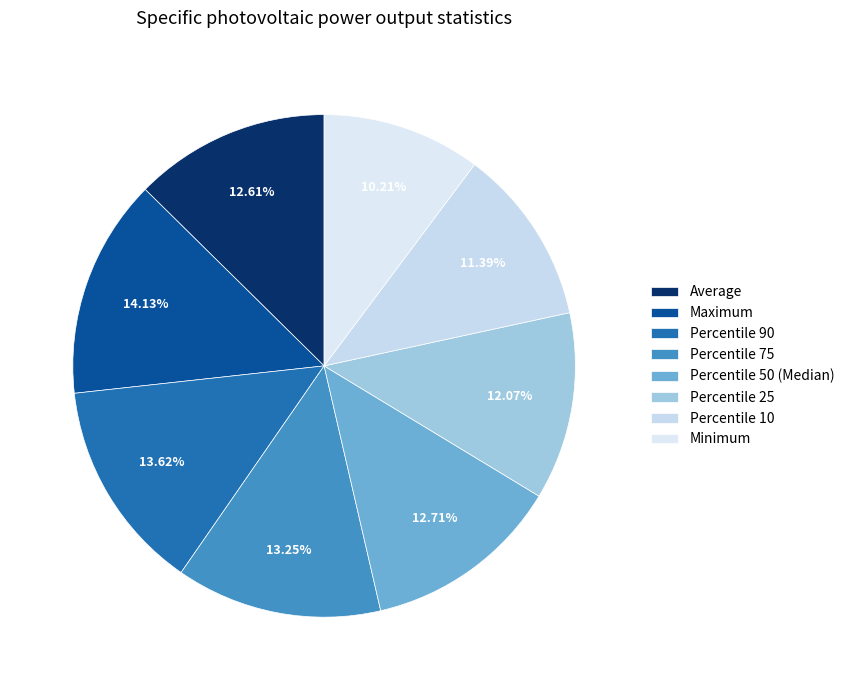

To the nearest percent, what percentage of the pie is Percentile 50 (Median)?

13%